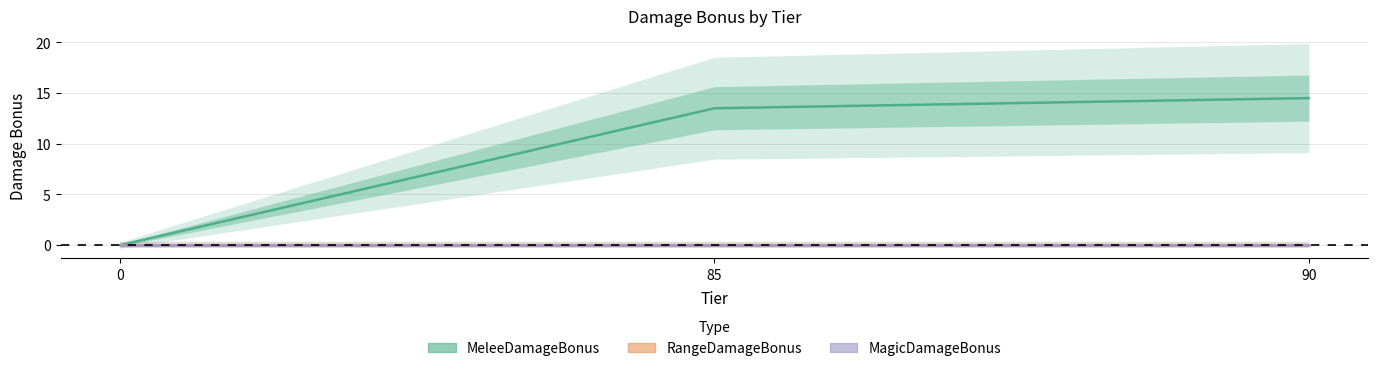

What is the total value across all series at 85?

13.5